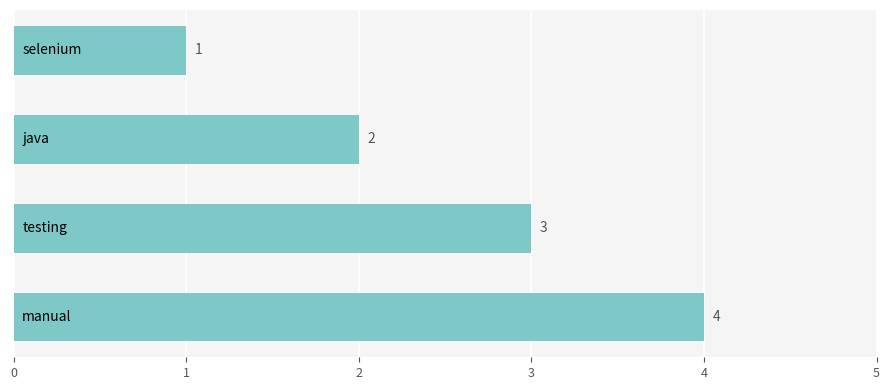

Count the values in the range 2 to 4.

3